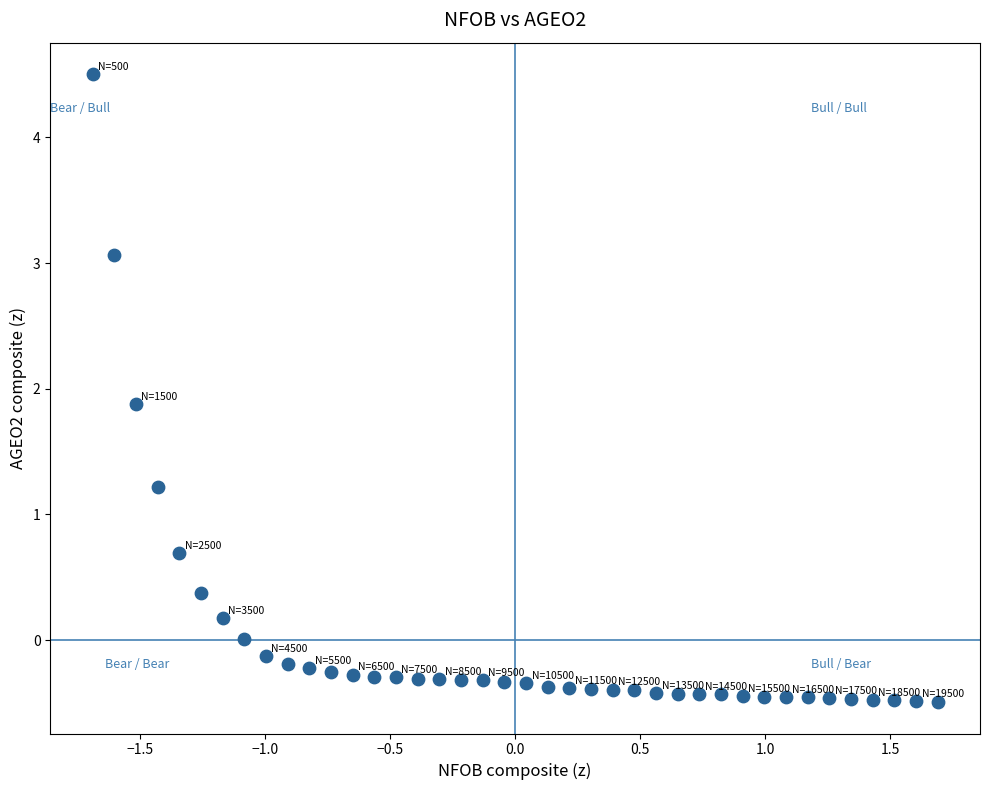

What is the range of Y values (max minus min)?

5.0